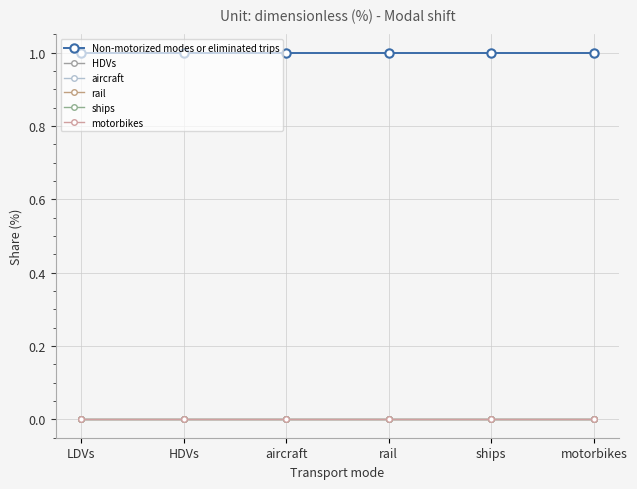

Rank the categories by rail value from highest to lowest.

LDVs, HDVs, aircraft, rail, ships, motorbikes